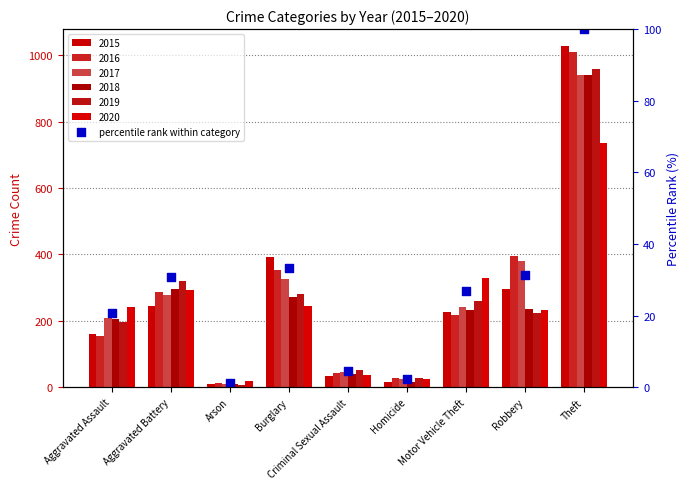

What is the change in value from Aggravated Assault to Robbery?

+10.7